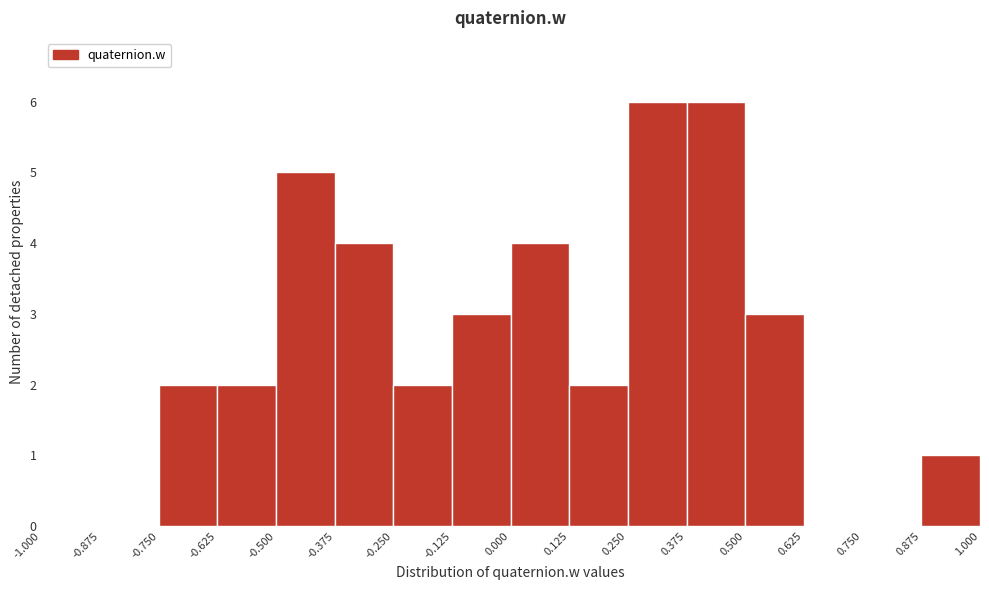

Reading left to right, list every bar in this chart as the range it spans on the x-axis followed by its height. The values are not printed on the chart, so give them approximately, as read against the axis.

-1.000 to -0.875: 0
-0.875 to -0.750: 0
-0.750 to -0.625: 2
-0.625 to -0.500: 2
-0.500 to -0.375: 5
-0.375 to -0.250: 4
-0.250 to -0.125: 2
-0.125 to 0.000: 3
0.000 to 0.125: 4
0.125 to 0.250: 2
0.250 to 0.375: 6
0.375 to 0.500: 6
0.500 to 0.625: 3
0.625 to 0.750: 0
0.750 to 0.875: 0
0.875 to 1.000: 1